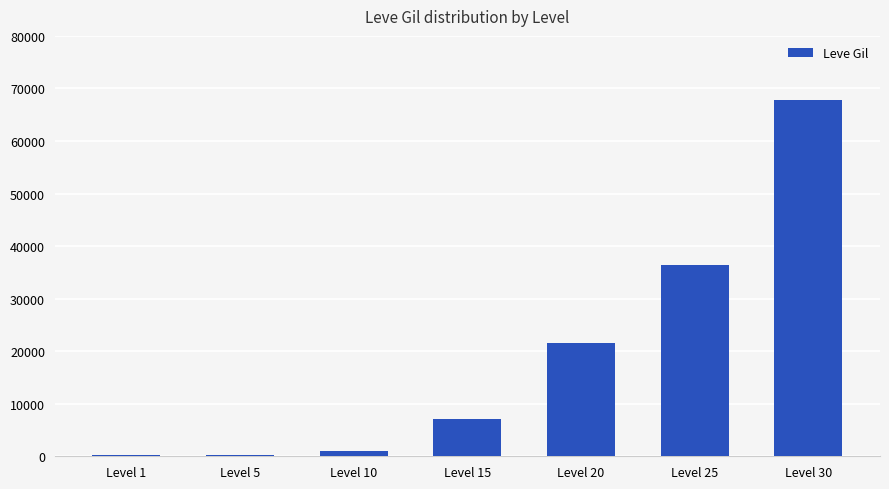

Where is the data nearest to the value 33945?

Level 25